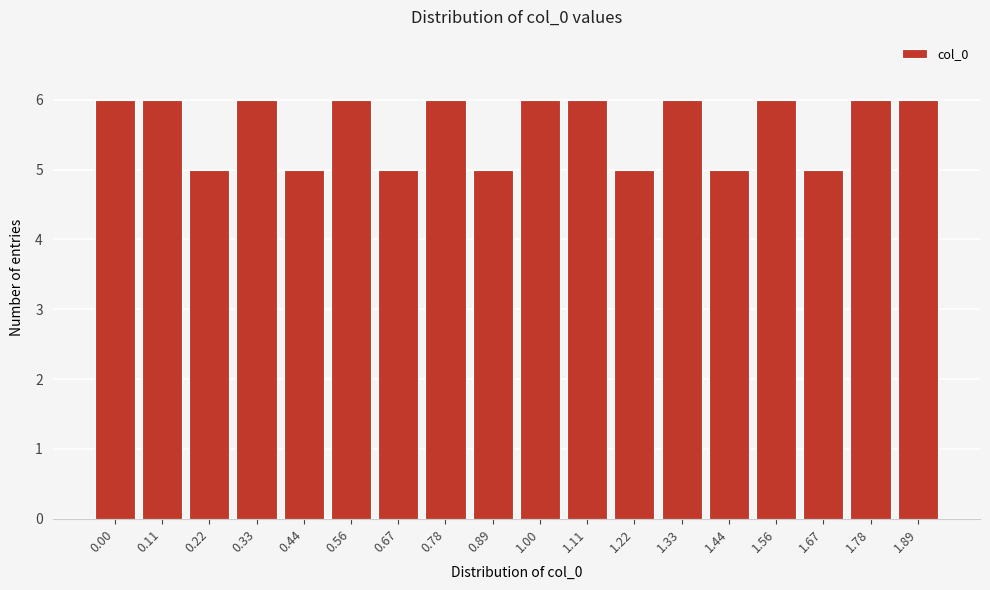

Reading right to left, extract all data points from this chart.

1.89=6	1.78=6	1.67=5	1.56=6	1.44=5	1.33=6	1.22=5	1.11=6	1.00=6	0.89=5	0.78=6	0.67=5	0.56=6	0.44=5	0.33=6	0.22=5	0.11=6	0.00=6